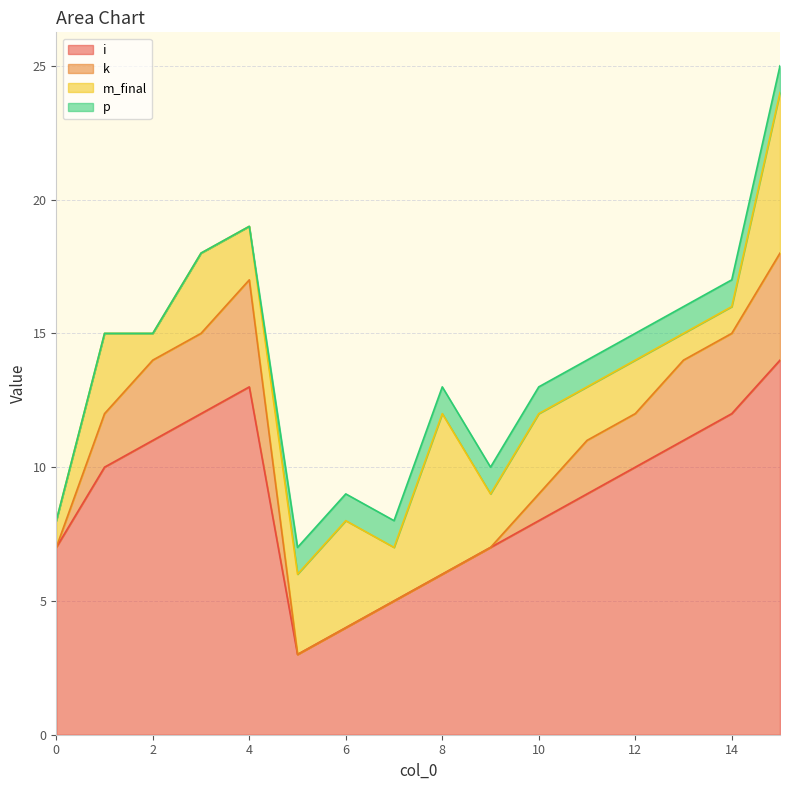

True or false: p and m_final cross at least once.

False